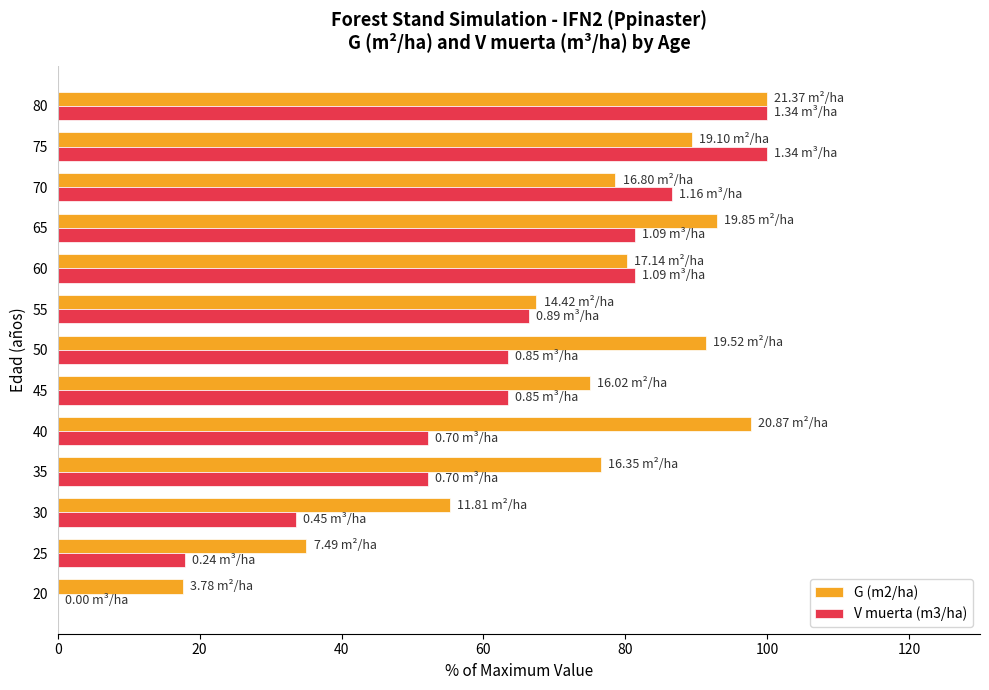

What is the maximum value for G (m2/ha)?

100.0